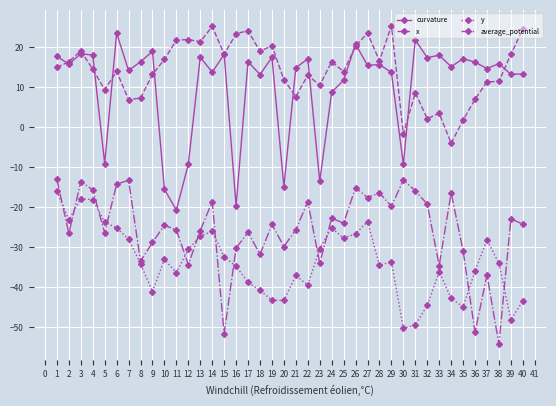

At which category does average_potential reach its first local peak?

3